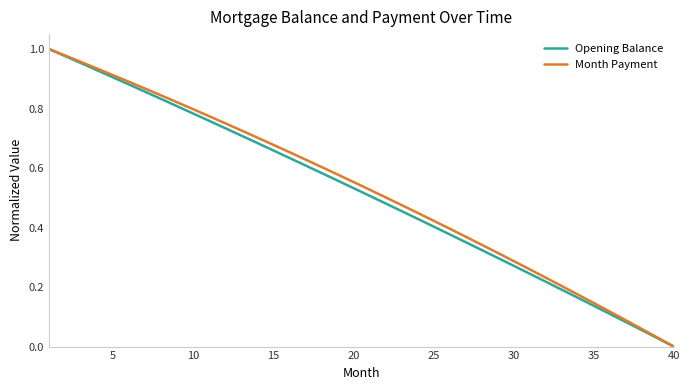

How many lines are shown in the chart?

2